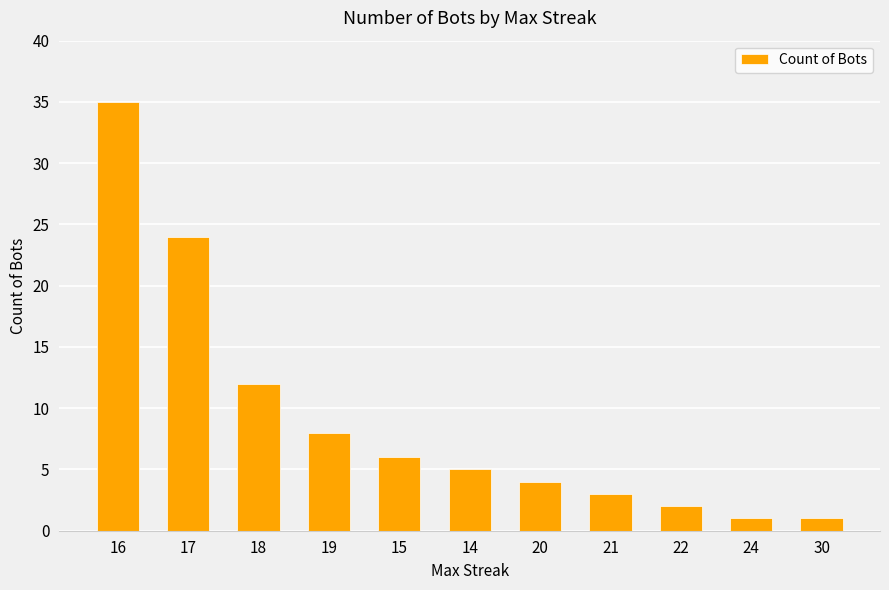

What is the difference between the second highest and second lowest values?

23